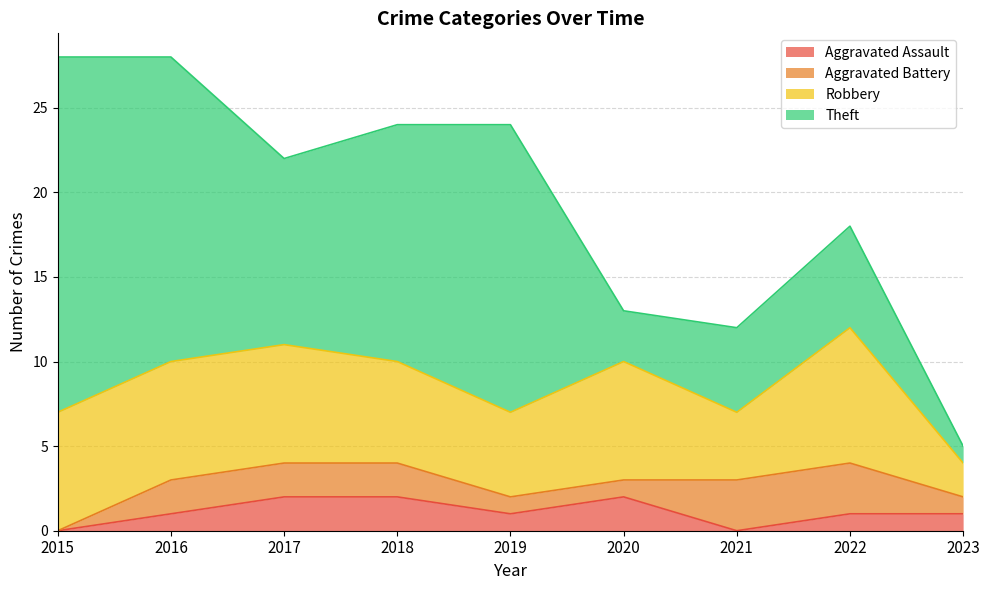

True or false: Theft and Aggravated Assault cross at least once.

False